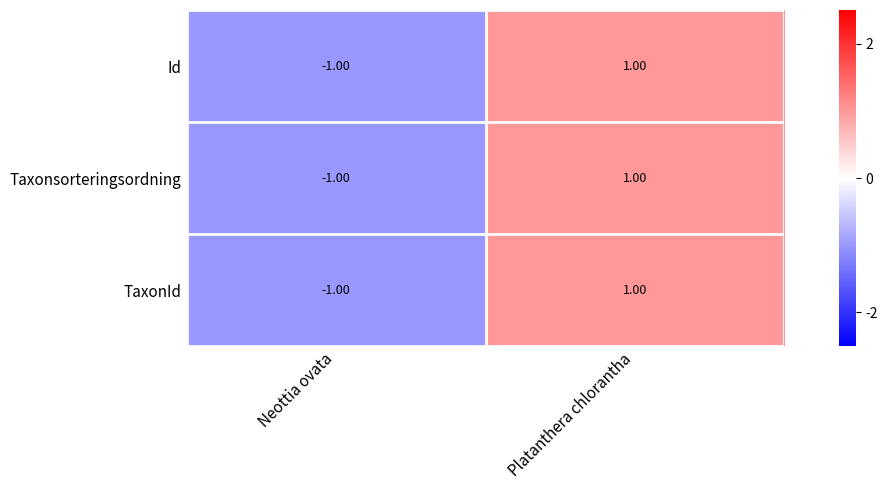

At which label does TaxonId reach its minimum?

Neottia ovata